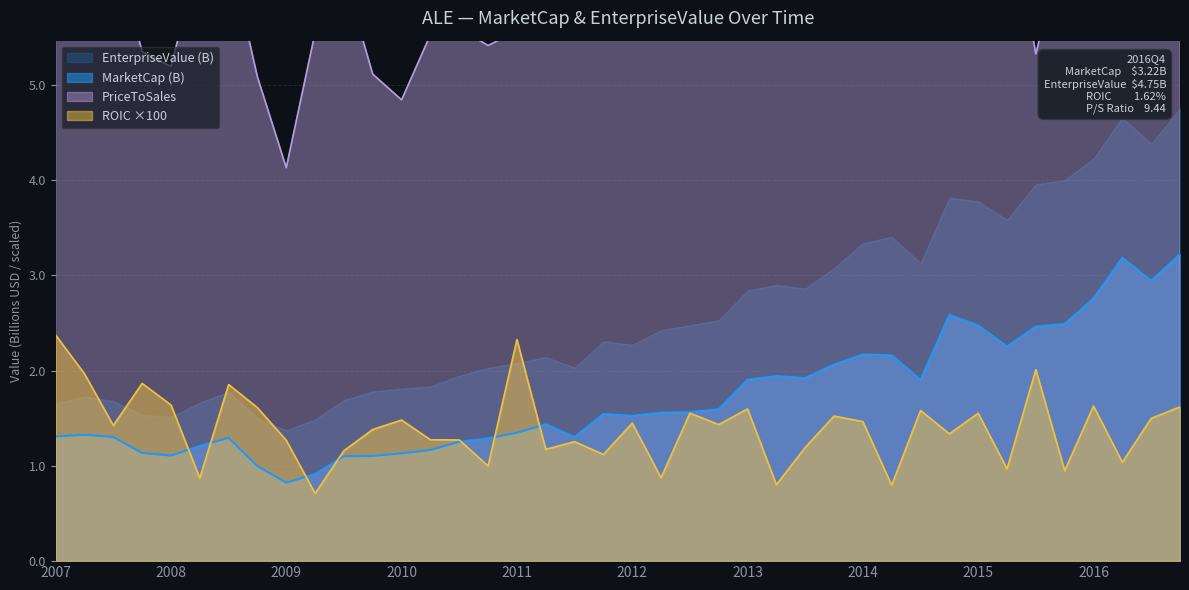

Is it true that priceToSalesRatio equals 8.4 at 2009Q4?

False